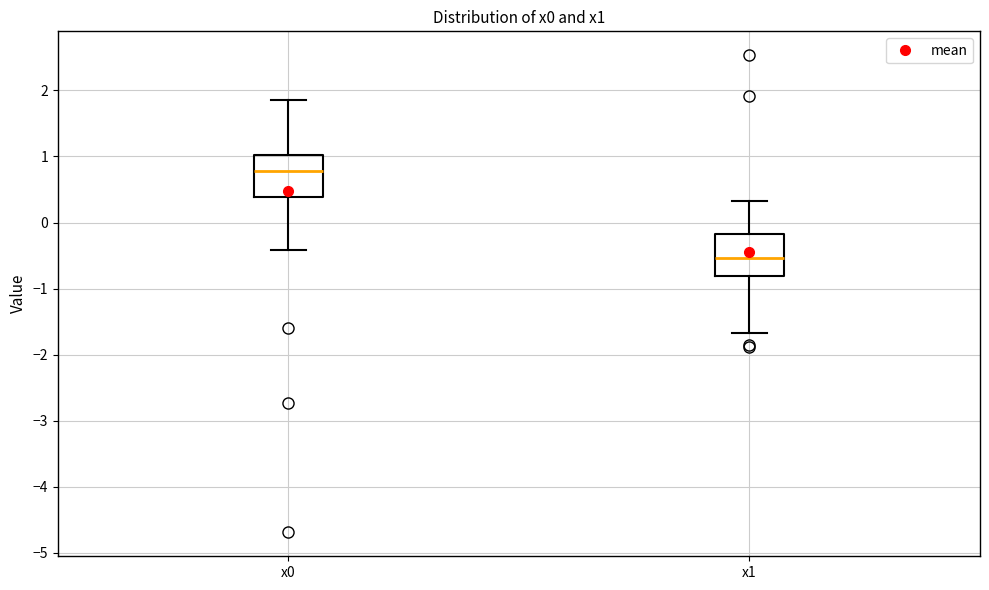

Where does the median line of the box for x0 sit on the y-axis? The values are not printed on the chart, so give them approximately, as read against the axis.

0.8